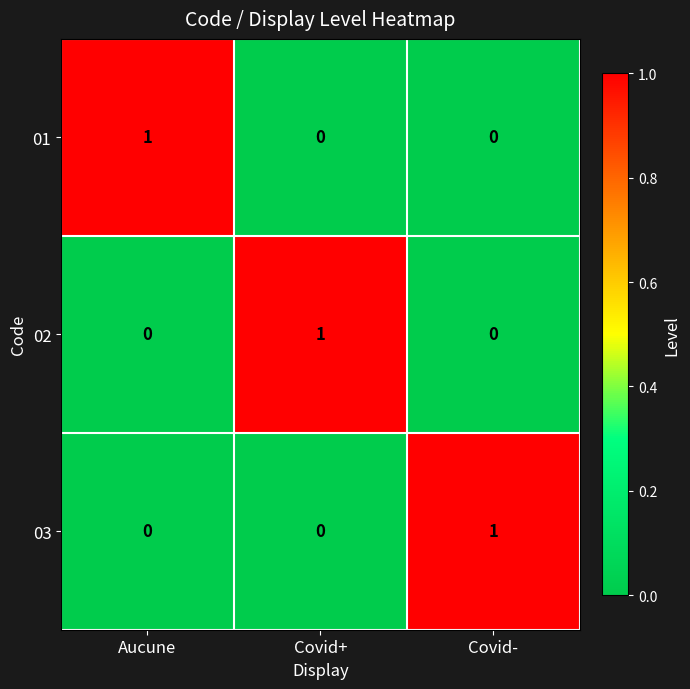

At how many categories does at least one series exceed 0?

3